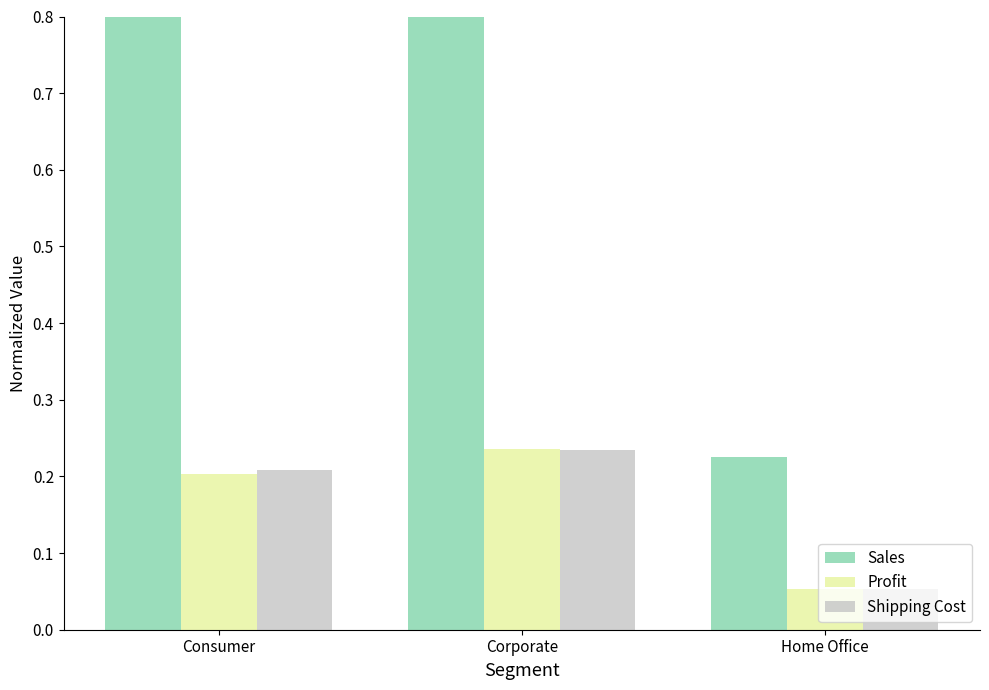

At which category is the sum across all series the highest?

Corporate